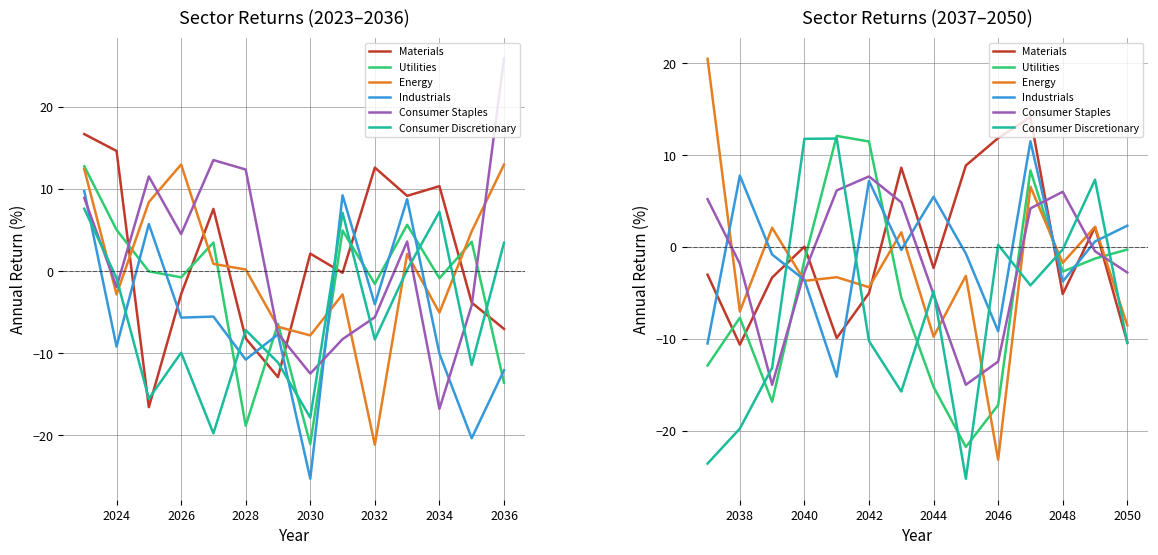

At which category does Energy reach its first local peak?

2026